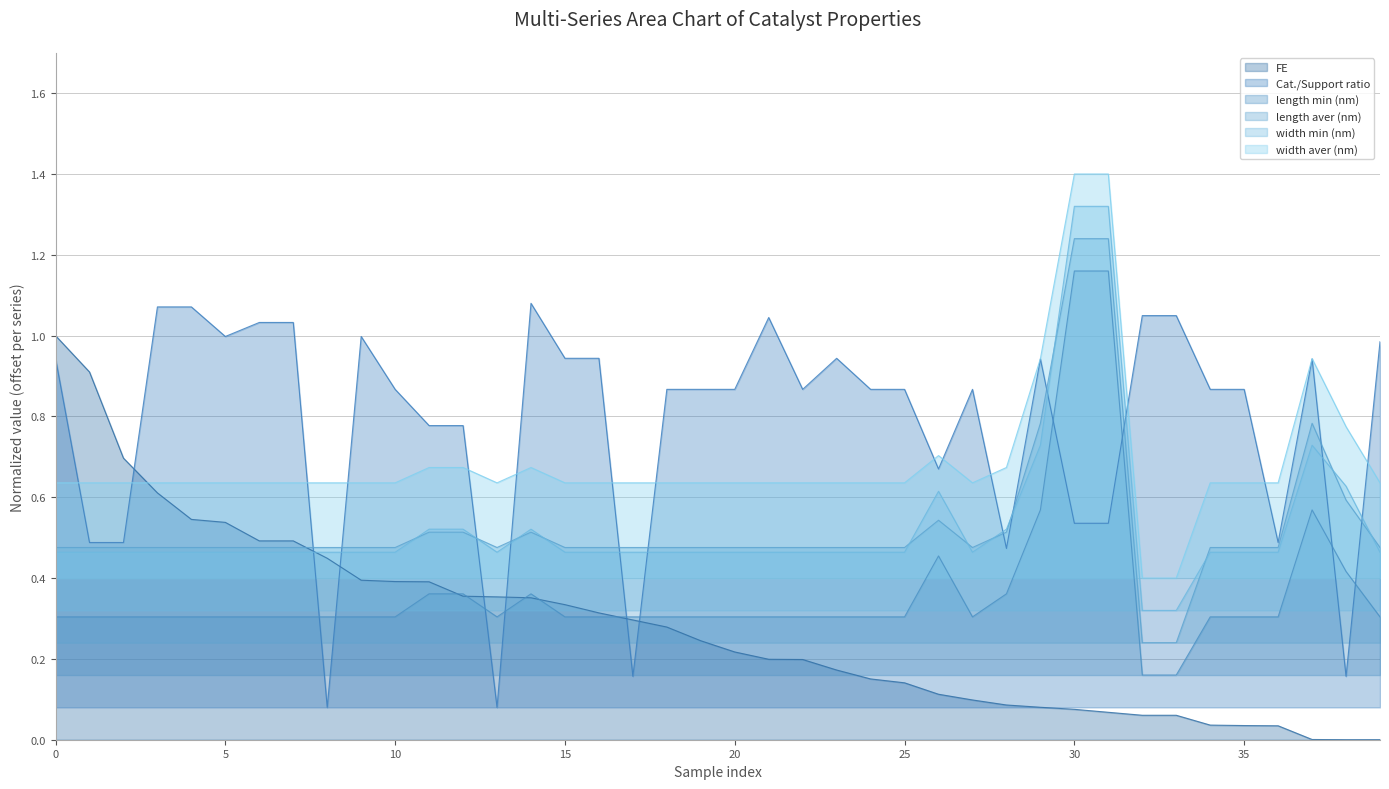

Reading right to left, transcribe all the data shown in this chart.

FE: 39=0.0	38=0.0	37=0.0	36=0.0	35=0.0	34=0.0	33=0.1	32=0.1	31=0.1	30=0.1	29=0.1	28=0.1	27=0.1	26=0.1	25=0.1	24=0.2	23=0.2	22=0.2	21=0.2	20=0.2	19=0.2	18=0.3	17=0.3	16=0.3	15=0.3	14=0.4	13=0.4	12=0.4	11=0.4	10=0.4	9=0.4	8=0.4	7=0.5	6=0.5	5=0.5	4=0.5	3=0.6	2=0.7	1=0.9	0=1.0
Cat./Support ratio: 39=1.0	38=0.2	37=0.9	36=0.5	35=0.9	34=0.9	33=1.0	32=1.0	31=0.5	30=0.5	29=0.9	28=0.5	27=0.9	26=0.7	25=0.9	24=0.9	23=0.9	22=0.9	21=1.0	20=0.9	19=0.9	18=0.9	17=0.2	16=0.9	15=0.9	14=1.1	13=0.1	12=0.8	11=0.8	10=0.9	9=1.0	8=0.1	7=1.0	6=1.0	5=1.0	4=1.1	3=1.1	2=0.5	1=0.5	0=0.9
length min (nm): 39=0.3	38=0.4	37=0.6	36=0.3	35=0.3	34=0.3	33=0.2	32=0.2	31=1.2	30=1.2	29=0.6	28=0.4	27=0.3	26=0.5	25=0.3	24=0.3	23=0.3	22=0.3	21=0.3	20=0.3	19=0.3	18=0.3	17=0.3	16=0.3	15=0.3	14=0.4	13=0.3	12=0.4	11=0.4	10=0.3	9=0.3	8=0.3	7=0.3	6=0.3	5=0.3	4=0.3	3=0.3	2=0.3	1=0.3	0=0.3
length aver (nm): 39=0.5	38=0.6	37=0.8	36=0.5	35=0.5	34=0.5	33=0.2	32=0.2	31=1.2	30=1.2	29=0.8	28=0.5	27=0.5	26=0.5	25=0.5	24=0.5	23=0.5	22=0.5	21=0.5	20=0.5	19=0.5	18=0.5	17=0.5	16=0.5	15=0.5	14=0.5	13=0.5	12=0.5	11=0.5	10=0.5	9=0.5	8=0.5	7=0.5	6=0.5	5=0.5	4=0.5	3=0.5	2=0.5	1=0.5	0=0.5
width min (nm): 39=0.5	38=0.6	37=0.7	36=0.5	35=0.5	34=0.5	33=0.3	32=0.3	31=1.3	30=1.3	29=0.7	28=0.5	27=0.5	26=0.6	25=0.5	24=0.5	23=0.5	22=0.5	21=0.5	20=0.5	19=0.5	18=0.5	17=0.5	16=0.5	15=0.5	14=0.5	13=0.5	12=0.5	11=0.5	10=0.5	9=0.5	8=0.5	7=0.5	6=0.5	5=0.5	4=0.5	3=0.5	2=0.5	1=0.5	0=0.5
width aver (nm): 39=0.6	38=0.8	37=0.9	36=0.6	35=0.6	34=0.6	33=0.4	32=0.4	31=1.4	30=1.4	29=0.9	28=0.7	27=0.6	26=0.7	25=0.6	24=0.6	23=0.6	22=0.6	21=0.6	20=0.6	19=0.6	18=0.6	17=0.6	16=0.6	15=0.6	14=0.7	13=0.6	12=0.7	11=0.7	10=0.6	9=0.6	8=0.6	7=0.6	6=0.6	5=0.6	4=0.6	3=0.6	2=0.6	1=0.6	0=0.6